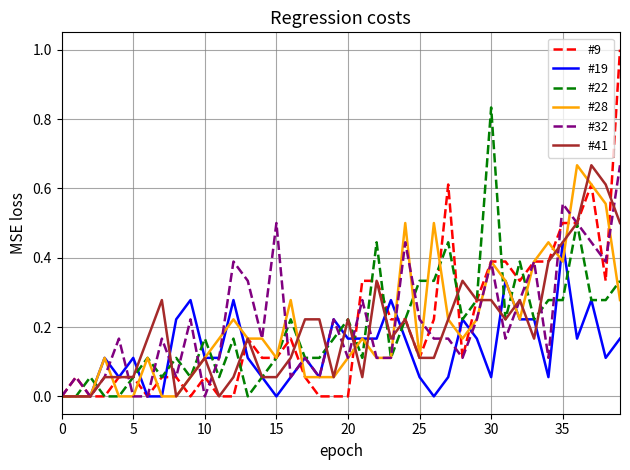

What is the maximum value shown in the chart?

1.0